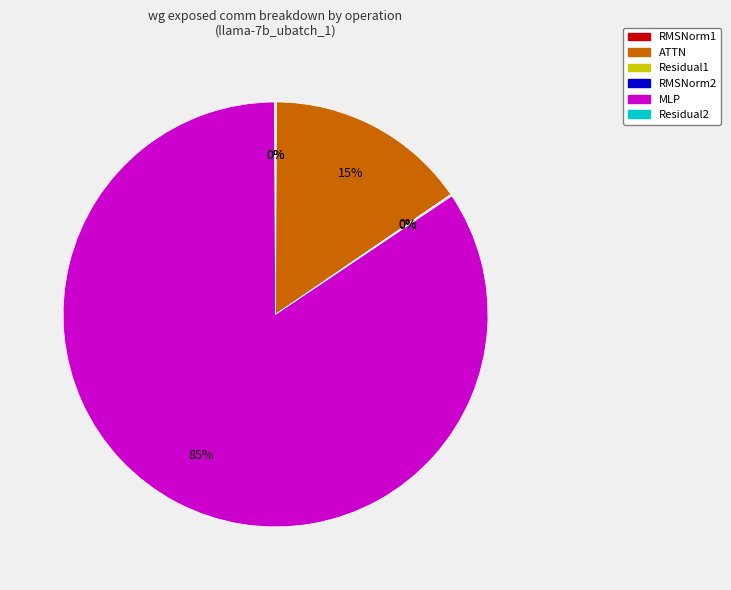

What percentage do RMSNorm1 and ATTN together represent?

15.4%